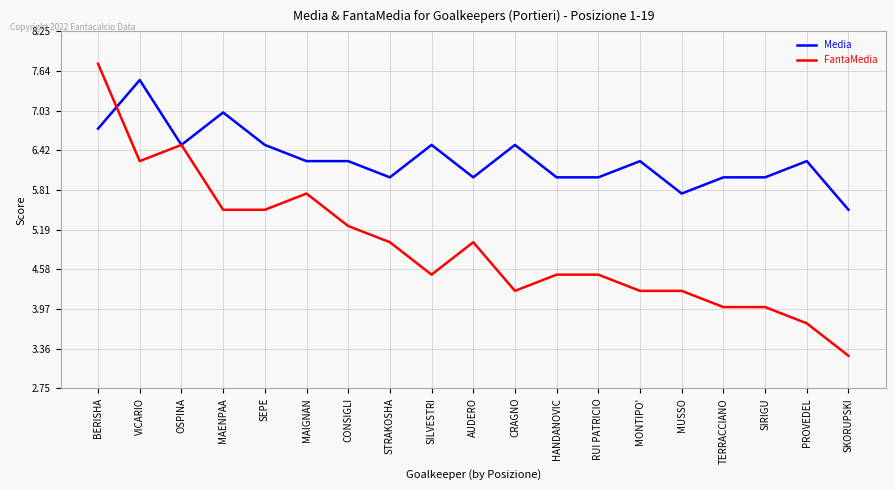

At how many categories does at least one series exceed 5?

19